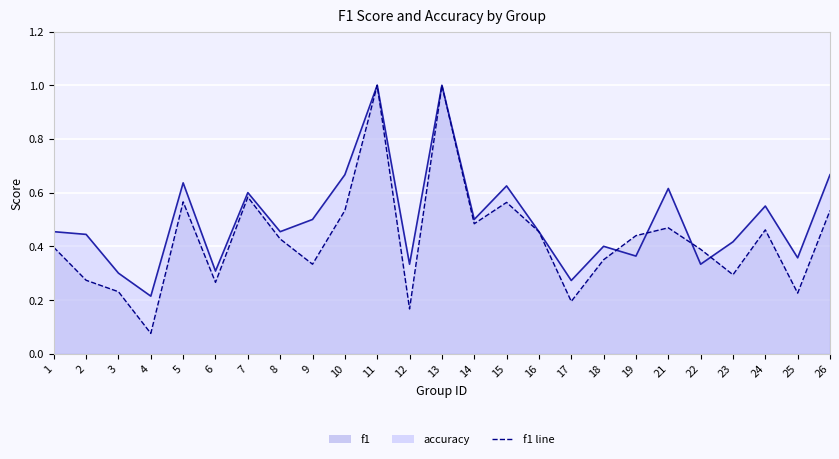

At how many categories does at least one series exceed 0?

25